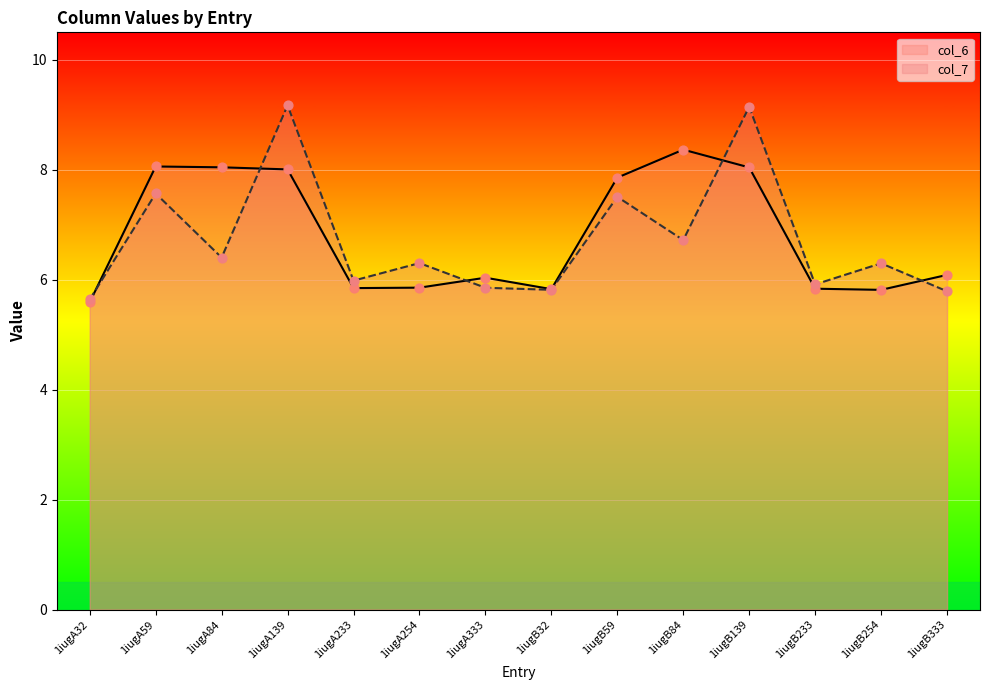

Which series has the largest Y range (max minus min)?

col_7